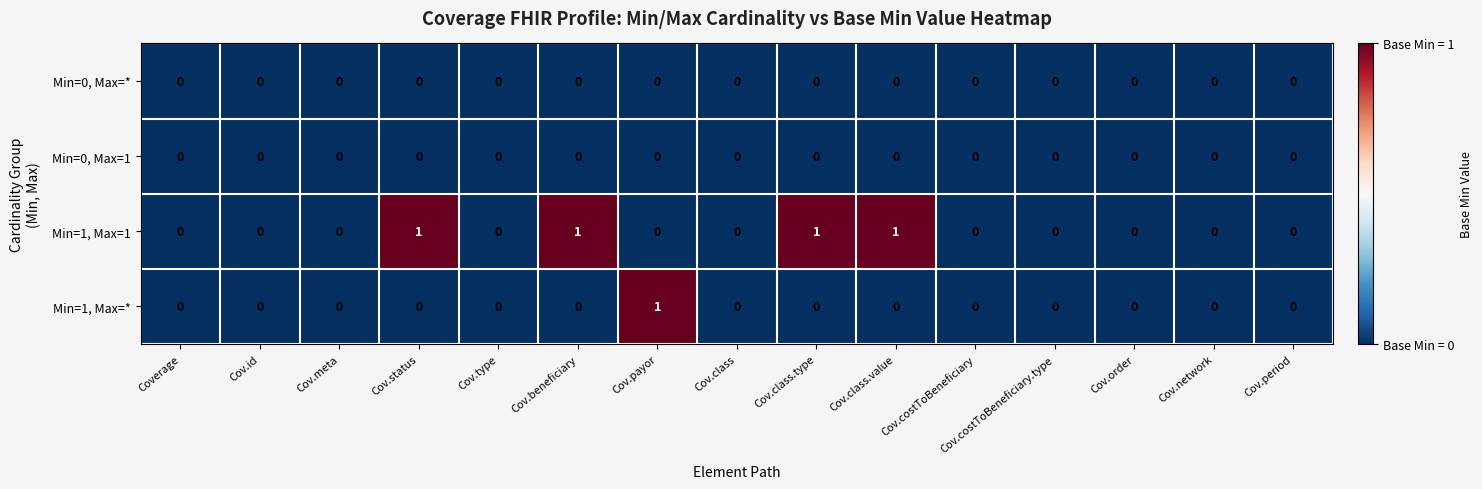

Which series changed the most between Cov.meta and Cov.class.type?

Min=1, Max=1